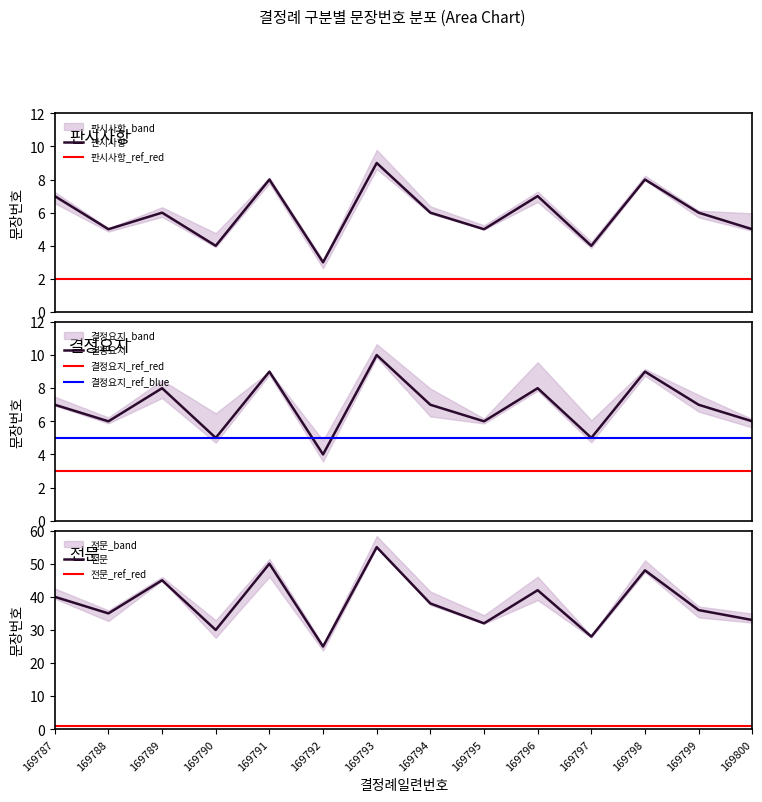

True or false: 전문 has a value of 48 at 169798.

True